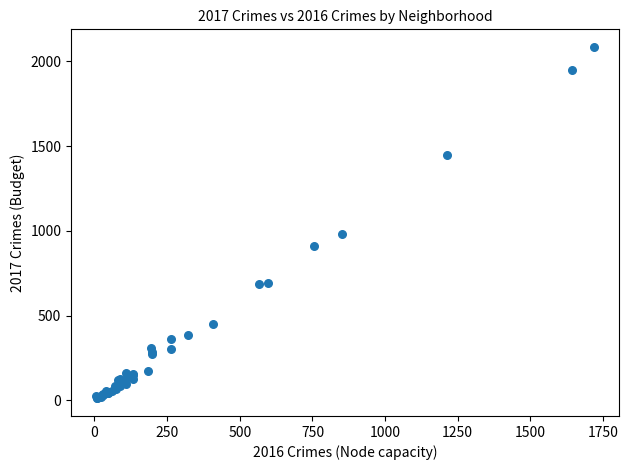

What Y value in the scatter plot is closest to 1048?

983